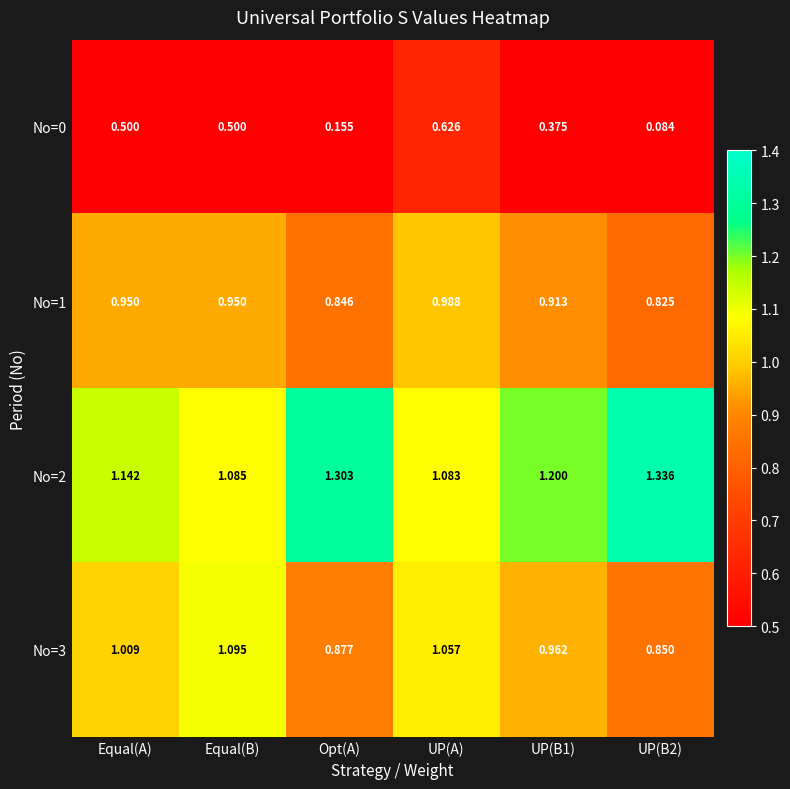

Count the number of categories in the chart.

6